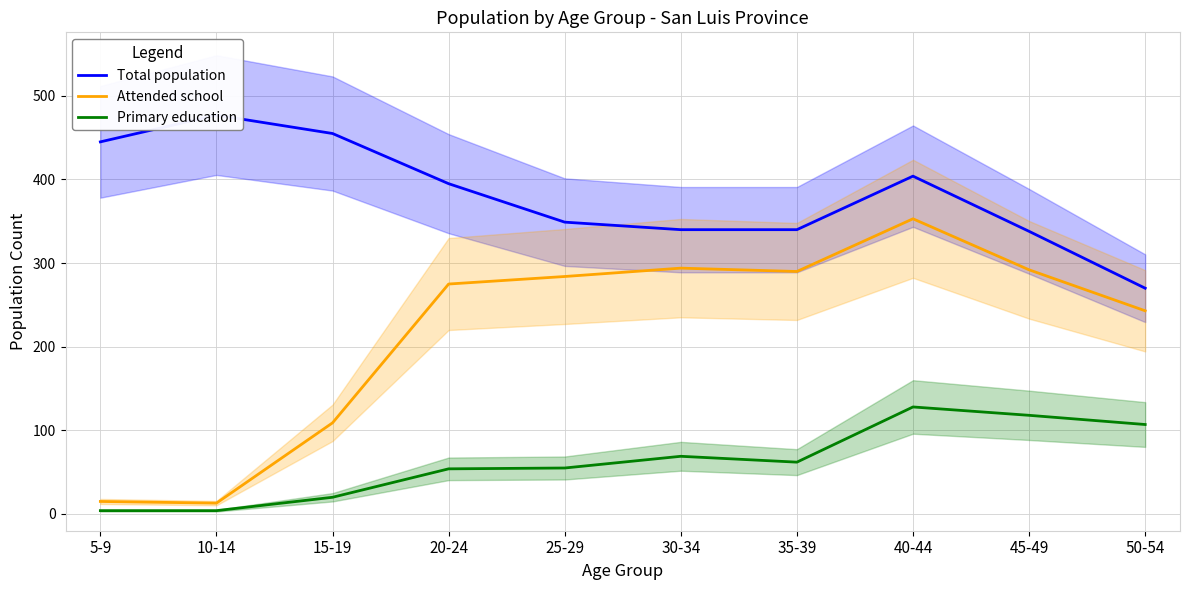

How many lines are shown in the chart?

3